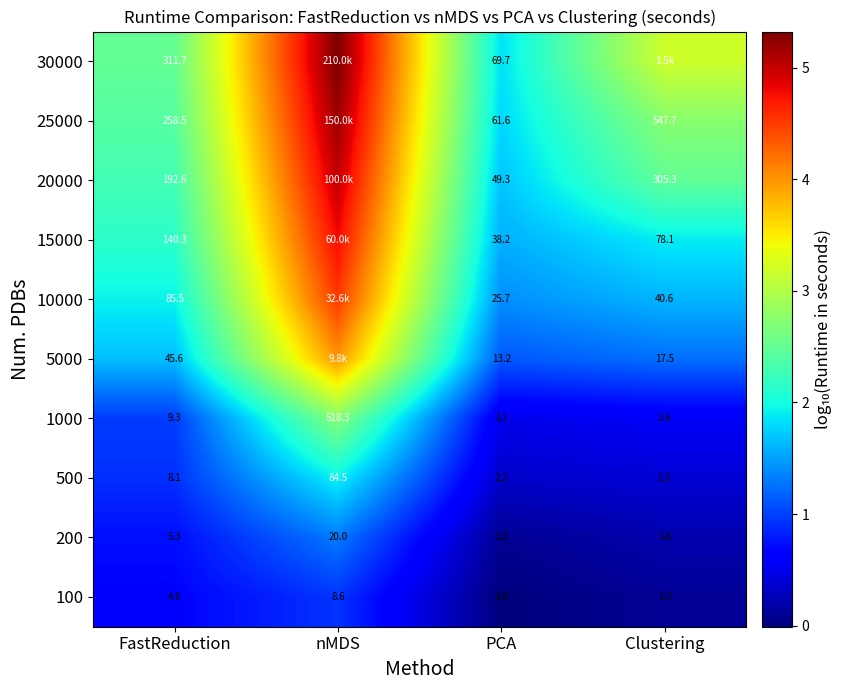

At which label does 1000 reach its minimum?

PCA